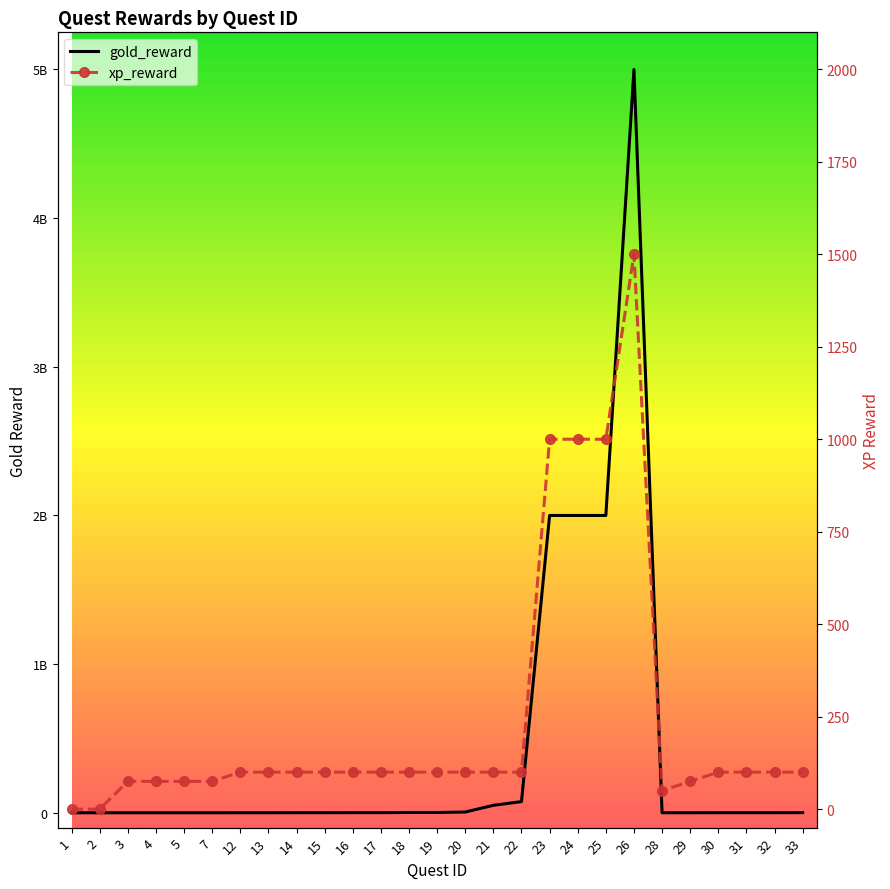

At how many categories does at least one series exceed 4053770217?

1